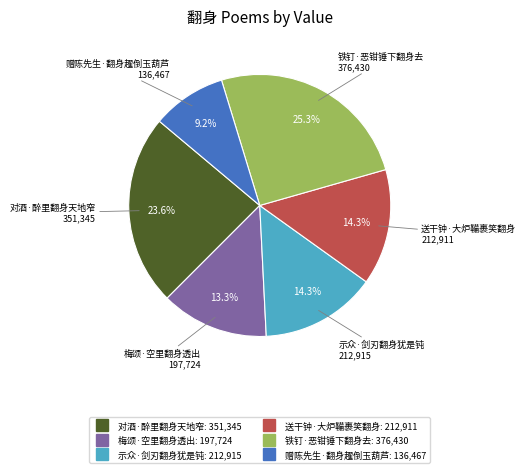

Which slice is the largest?

铁钉·恶钳锤下翻身去